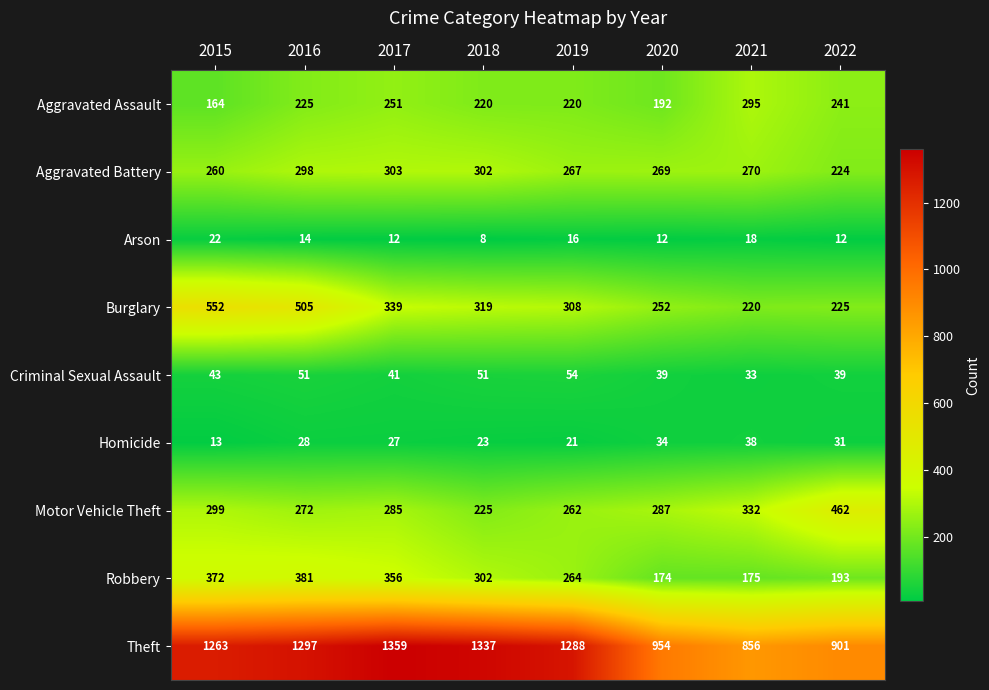

What is the sum of all Homicide values?

215